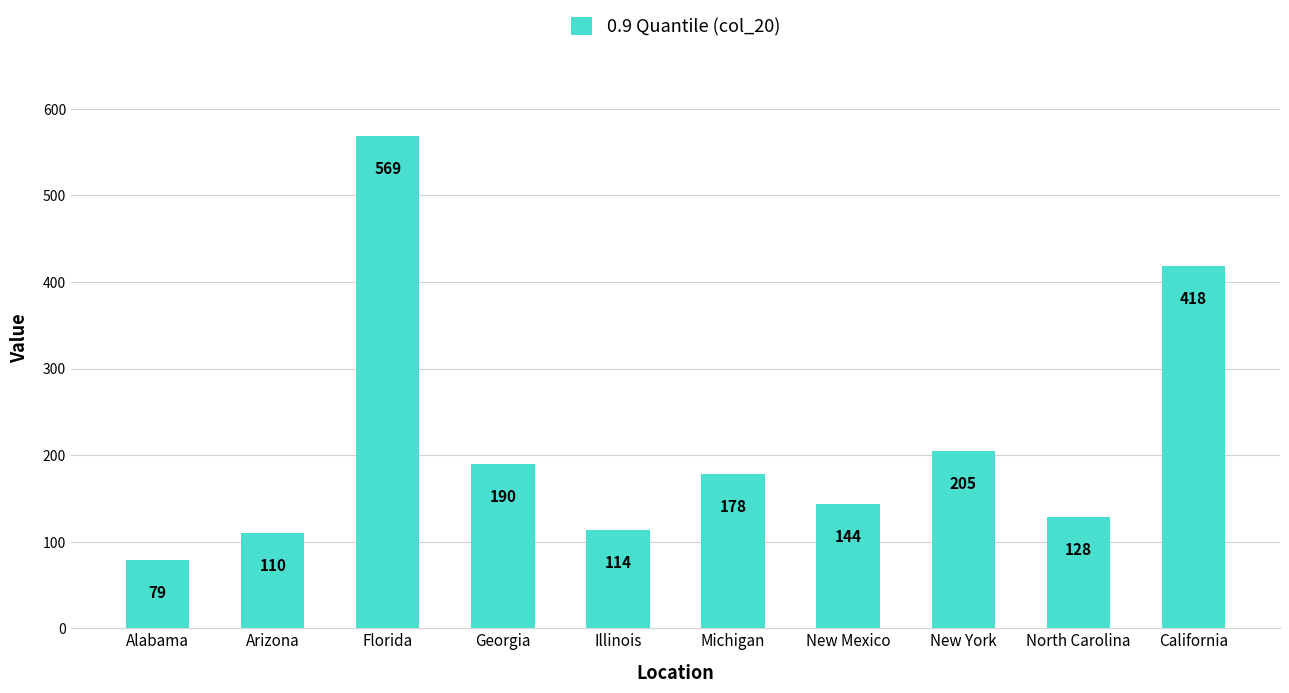

What is the sum of all values?

2135